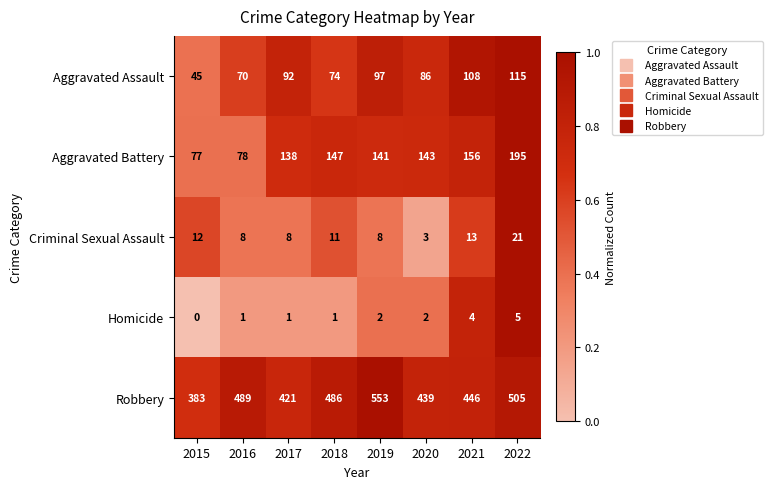

Rank the series at 2018 from highest to lowest value.

Robbery, Aggravated Battery, Aggravated Assault, Criminal Sexual Assault, Homicide